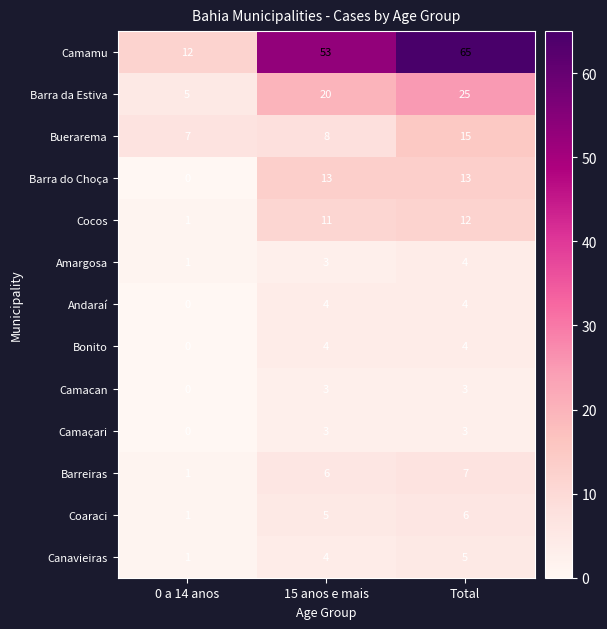

At which category does the chart reach its peak across all series?

Total